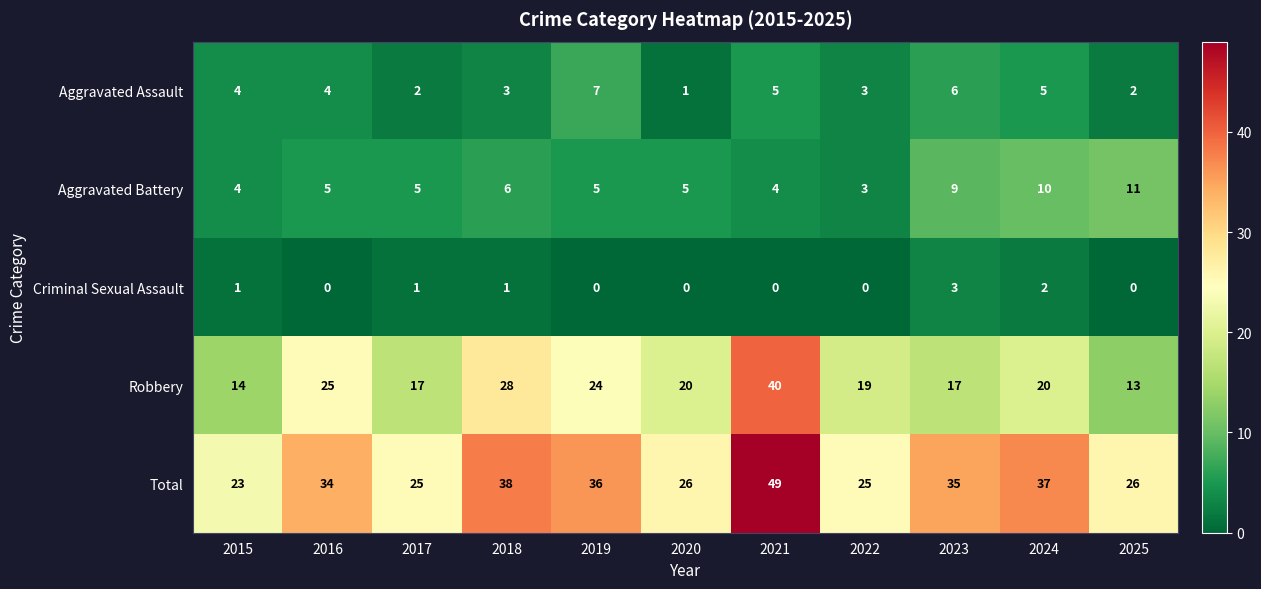

At which category is the sum across all series the highest?

2021